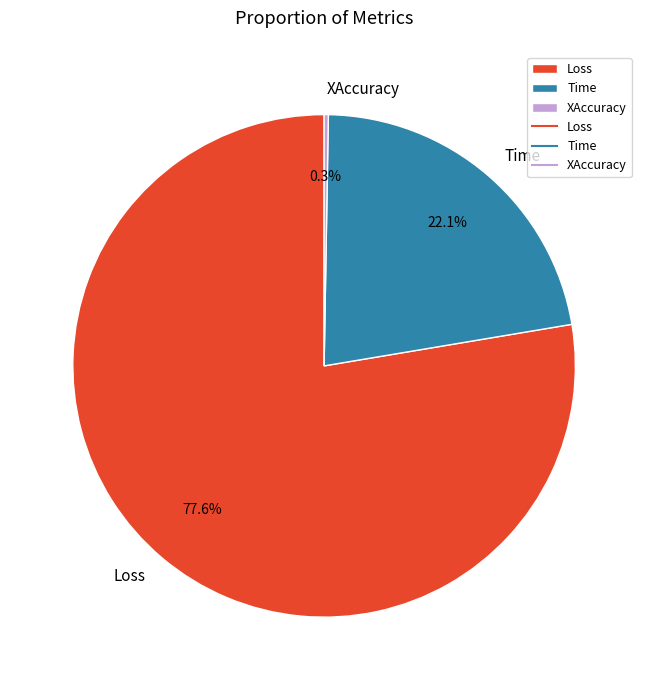

Is Loss the majority of the pie?

Yes